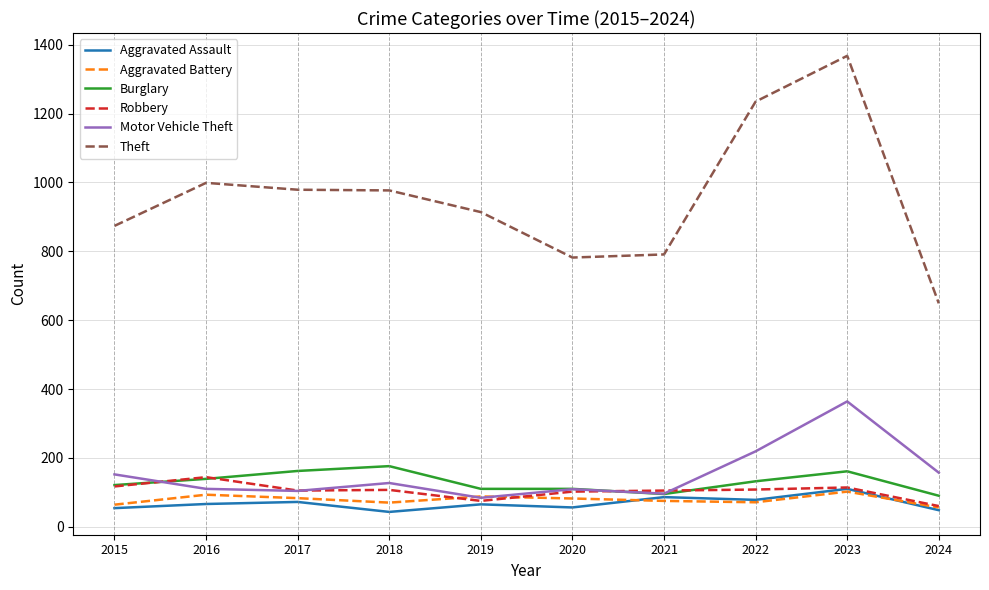

True or false: Theft and Aggravated Assault intersect in this chart.

False